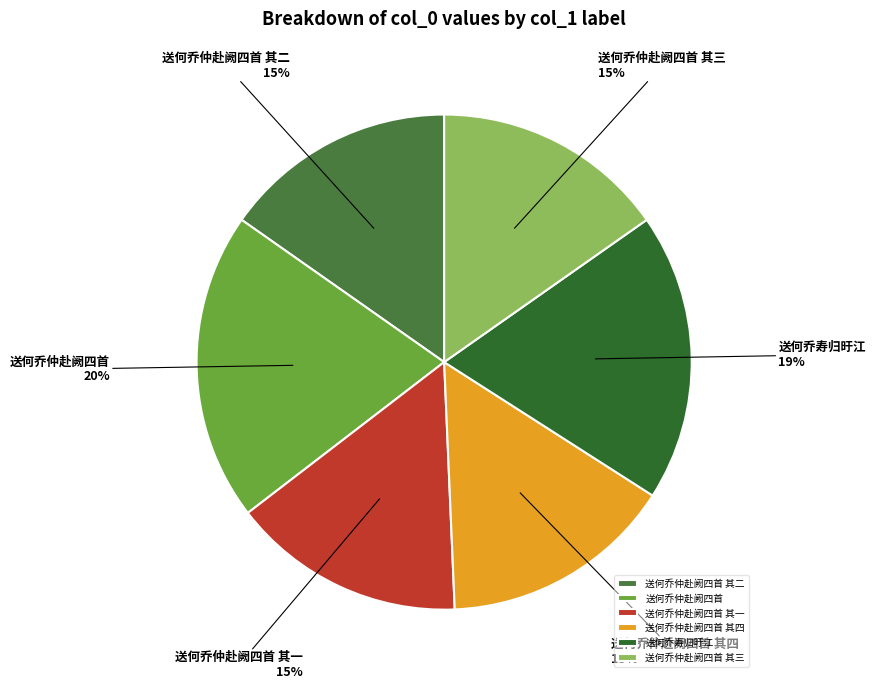

To the nearest percent, what percentage of the pie is 送何乔仲赴阙四首 其一?

15%